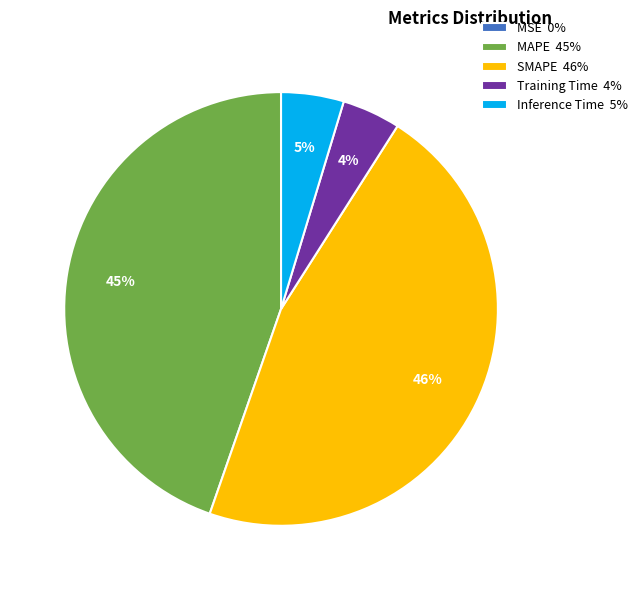

Is the sum of Training Time 4% and MAPE 45% greater than half?

No